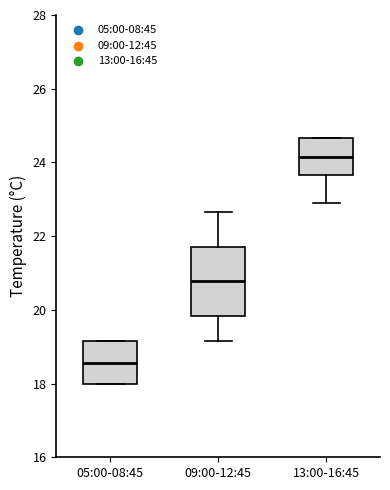

Comparing the boxes themselves (not the whiskers), which one is the tallest?

09:00-12:45